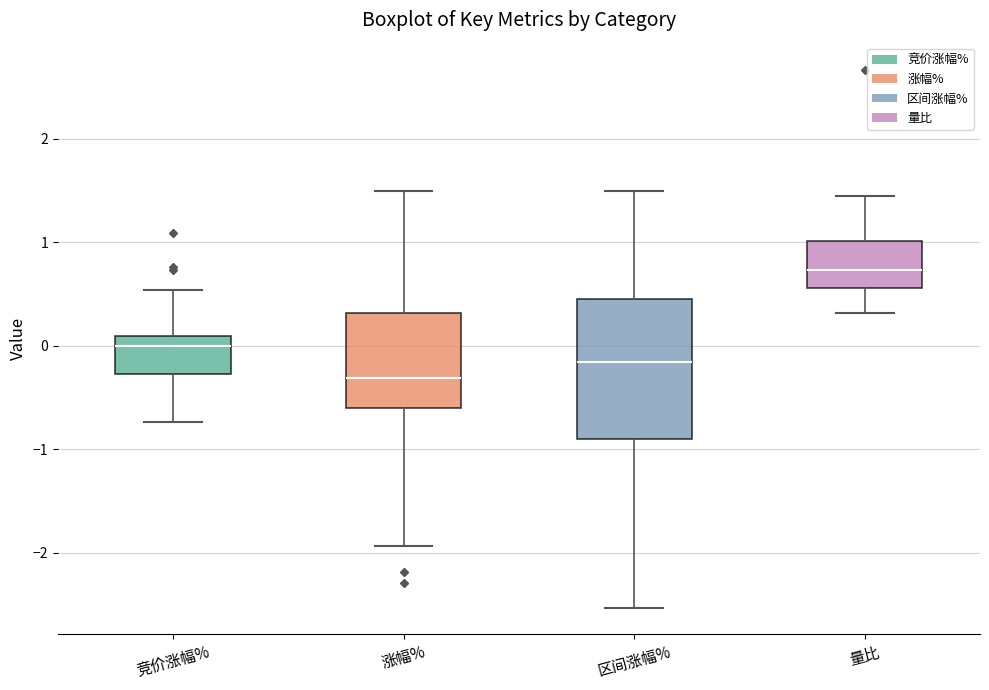

Reading left to right, read every box against the y-axis: the position of its median line, the range the box covers, and the ends of its whiskers. The values are not printed on the chart, so give them approximately, as read against the axis.

竞价涨幅%: median 0.0, box -0.3 to 0.1, whiskers -0.7 to 0.5
涨幅%: median -0.3, box -0.6 to 0.3, whiskers -1.9 to 1.5
区间涨幅%: median -0.2, box -0.9 to 0.5, whiskers -2.5 to 1.5
量比: median 0.7, box 0.6 to 1.0, whiskers 0.3 to 1.5